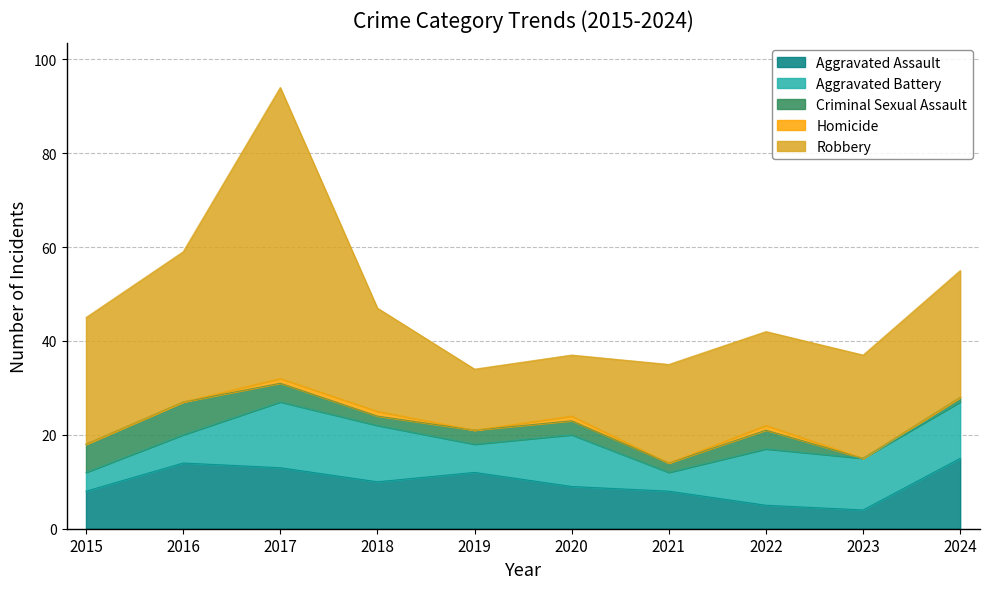

How many values in Criminal Sexual Assault are above zero?

9